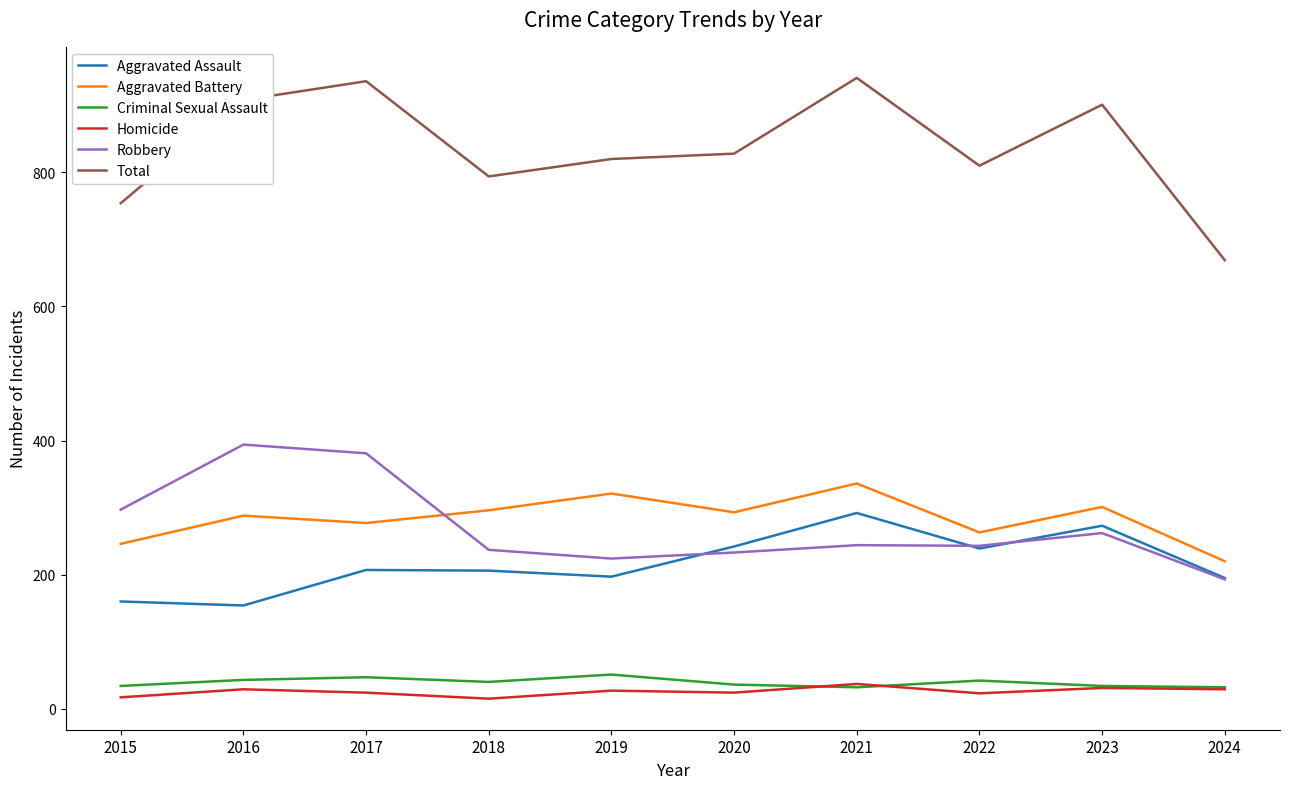

What is the sum of the Total values at 2024 and 2020?

1497